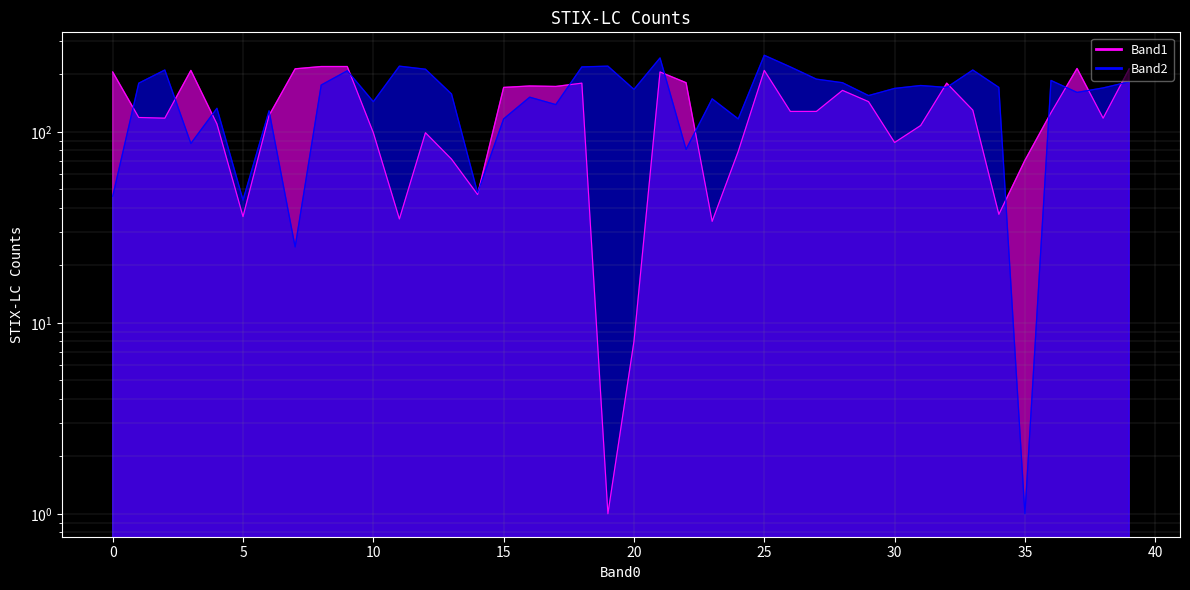

Which category has the lowest value in the Band2 series?

35